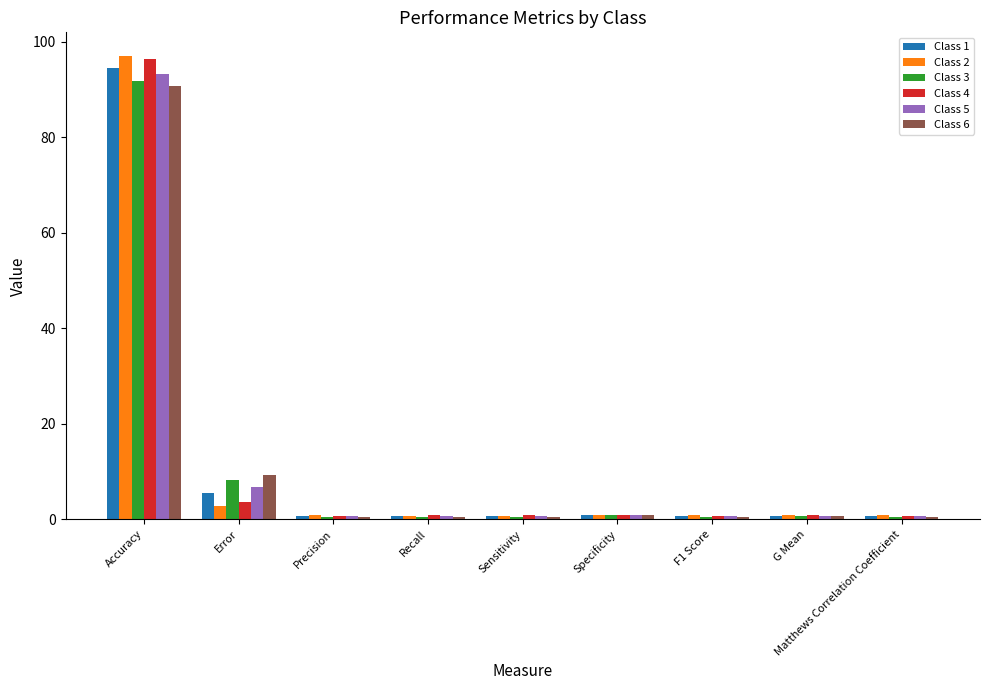

At which category is the sum across all series the highest?

Accuracy